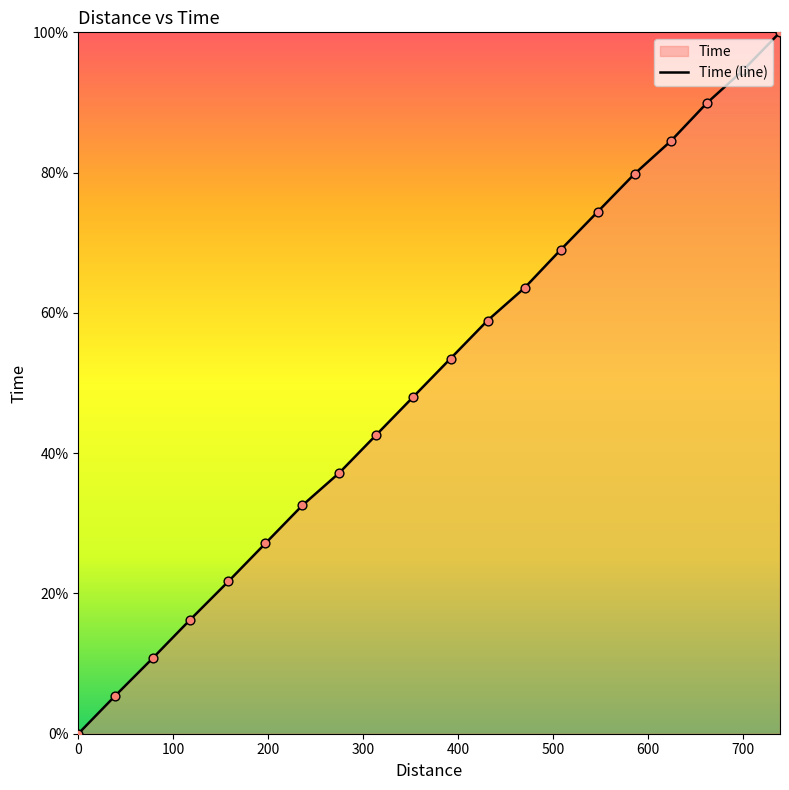

What is the change in value from 0 to 314?

+42.6